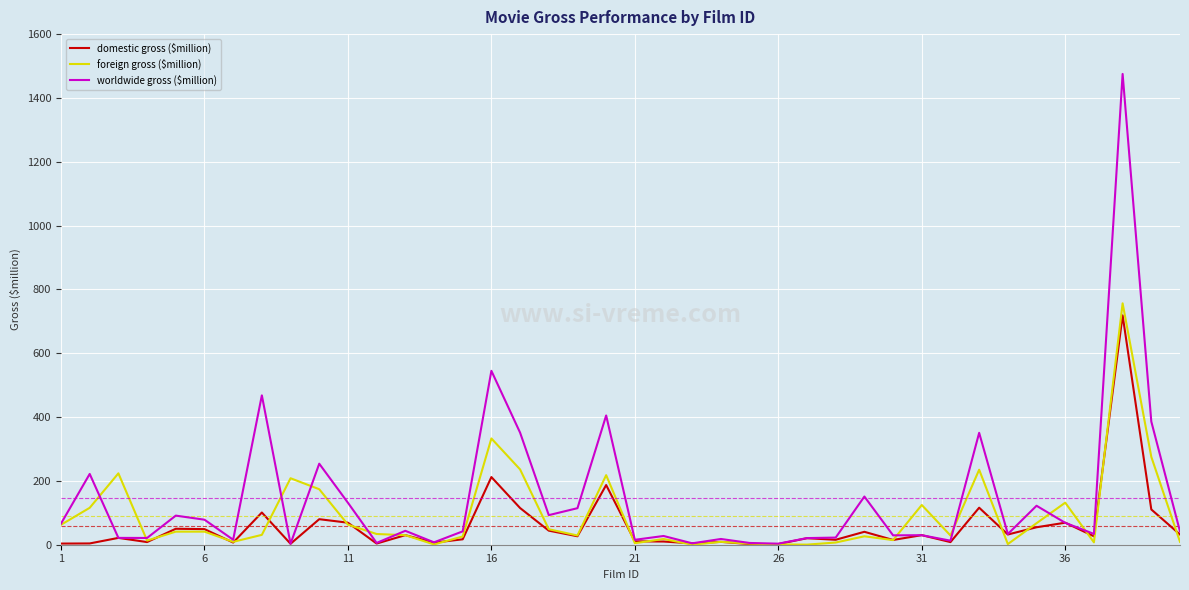

Which series has the widest spread of values?

worldwide gross ($million)